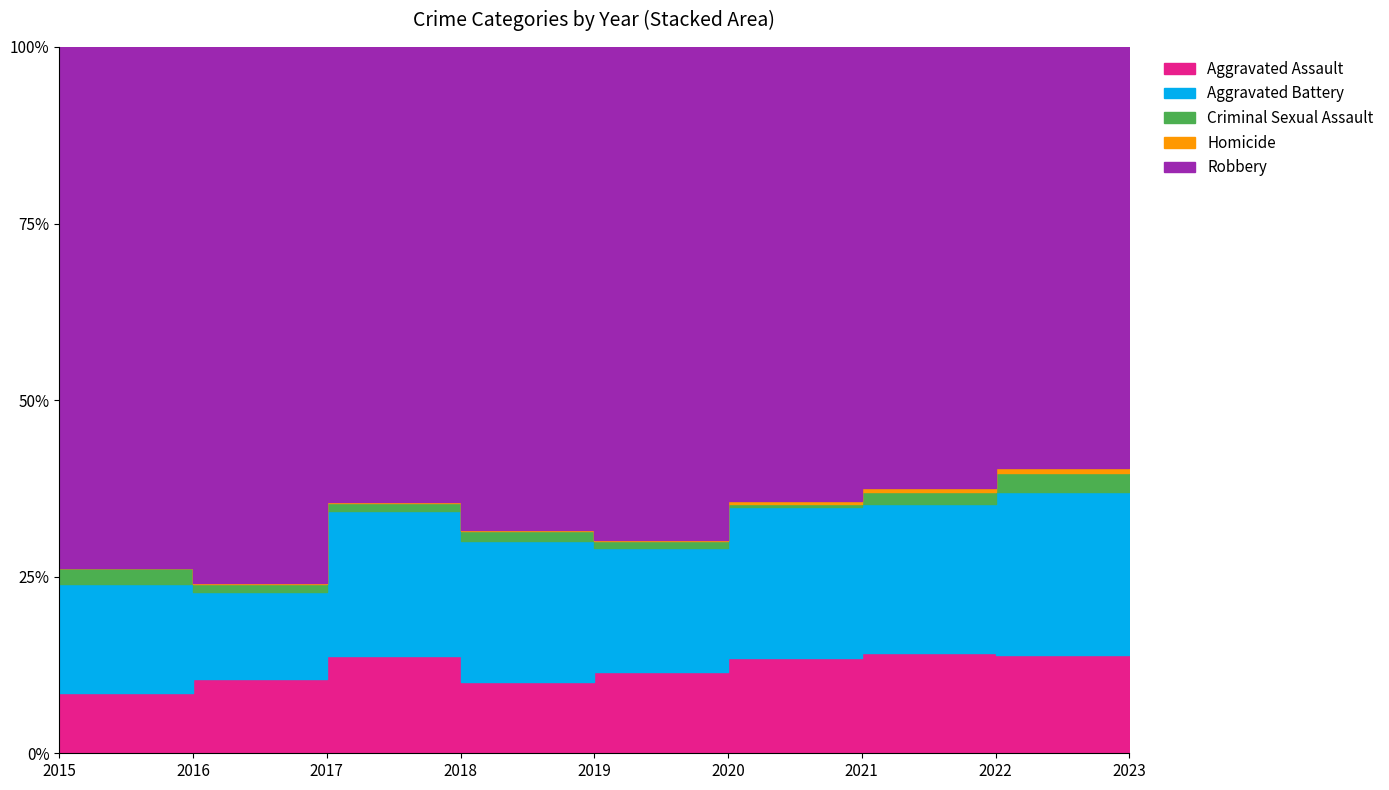

True or false: Aggravated Battery has a value of 82 at 2015.

True